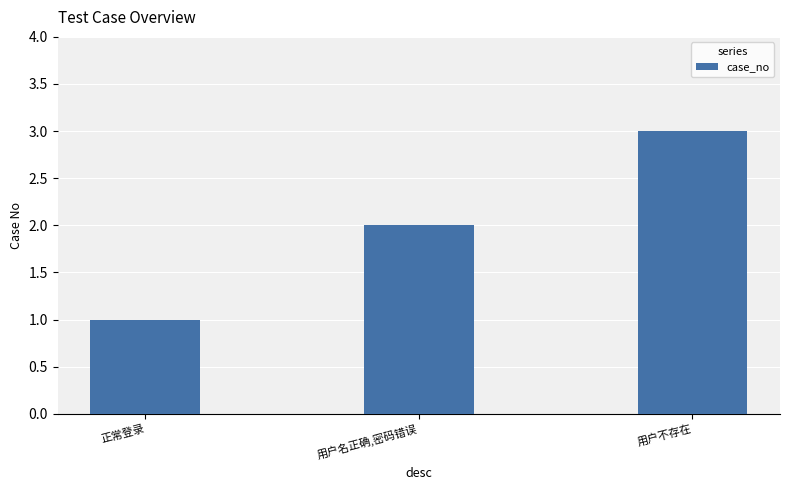

List the labels in order of value, largest first.

用户不存在, 用户名正确,密码错误, 正常登录